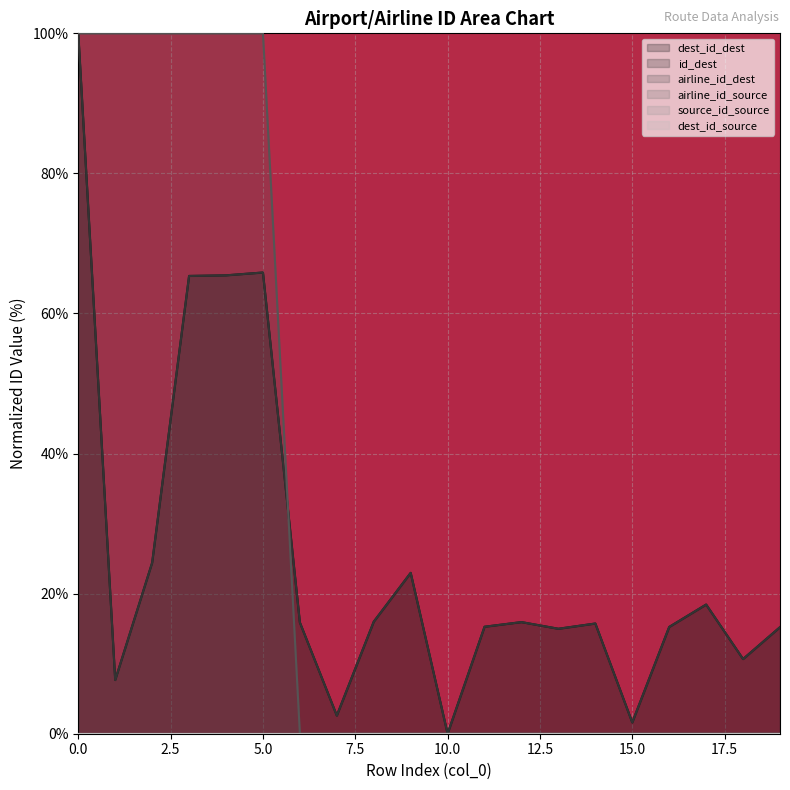

How many lines are shown in the chart?

6